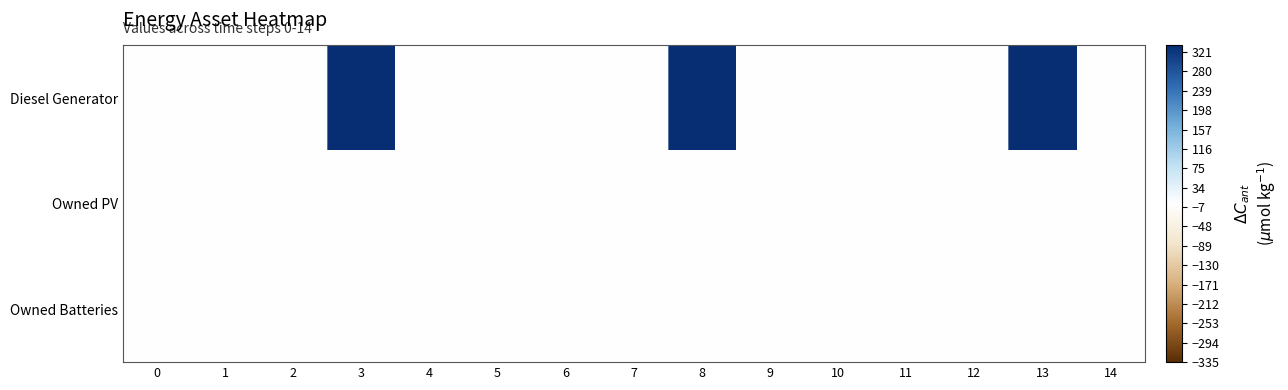

At which category does the chart reach its peak across all series?

3